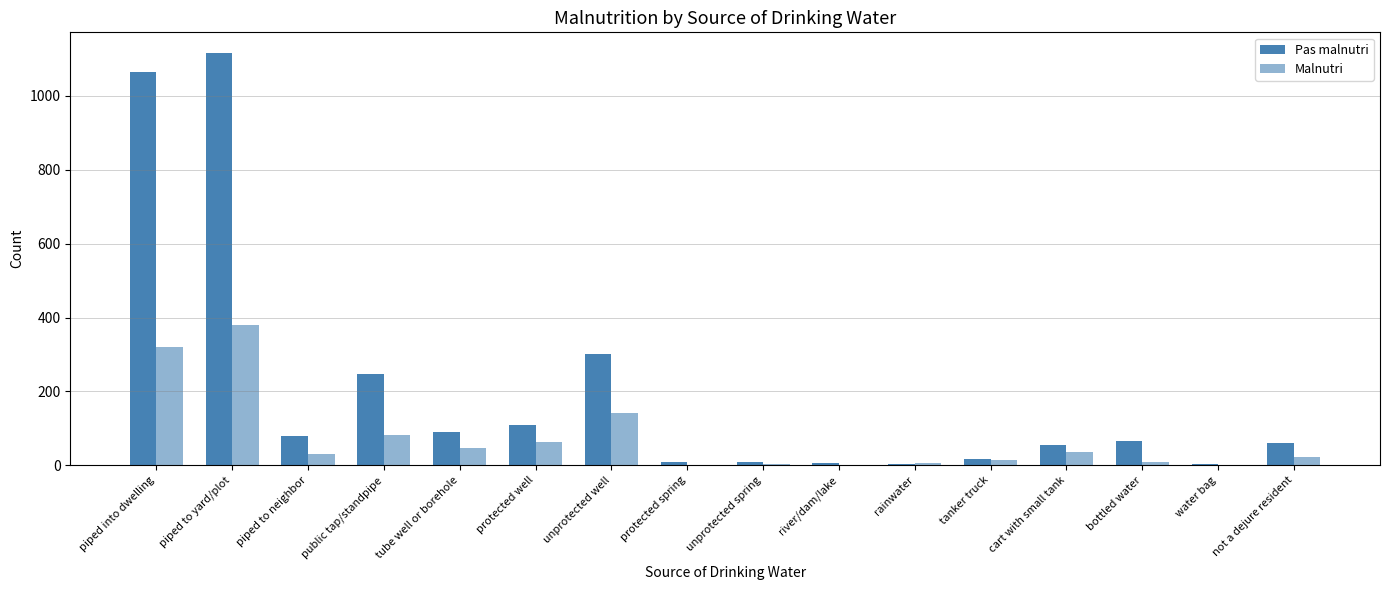

How many data points does each series have?

16